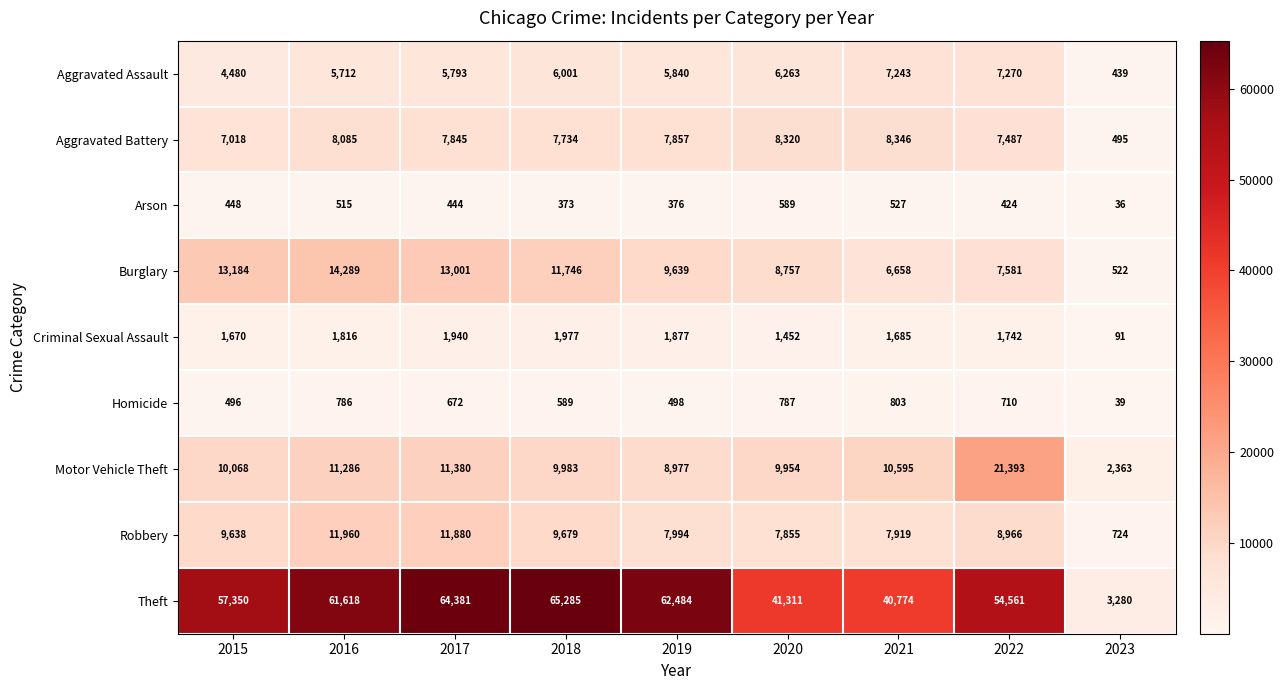

What is the difference between the maximum and minimum values in the Theft series?

62005